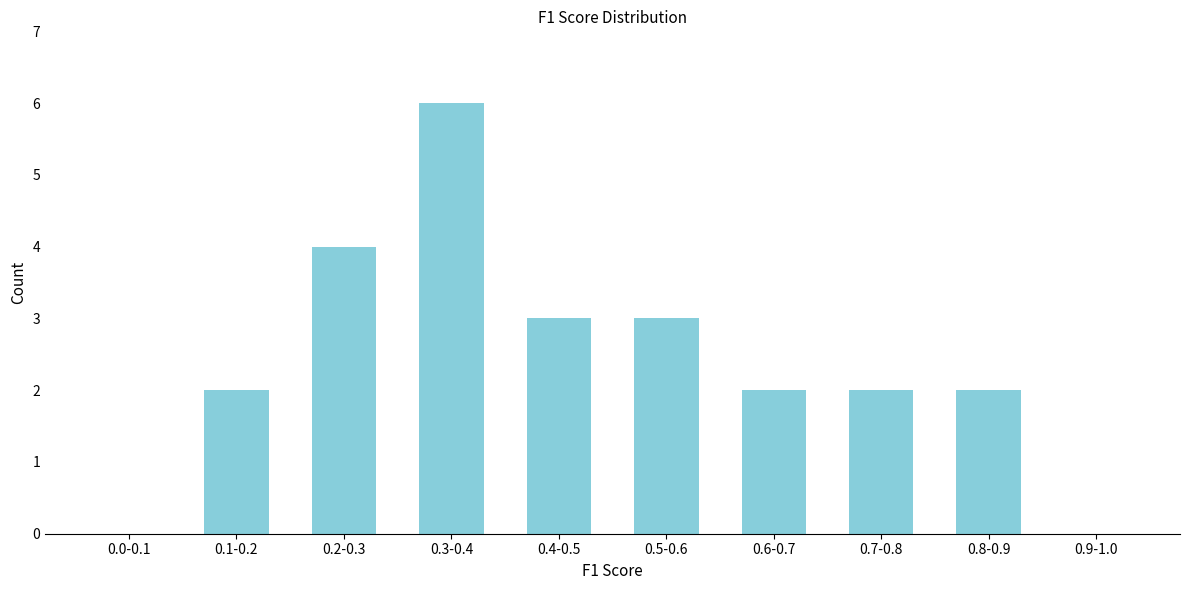

Reading right to left, what are all the values shown in this chart?

0.9-1.0=0	0.8-0.9=2	0.7-0.8=2	0.6-0.7=2	0.5-0.6=3	0.4-0.5=3	0.3-0.4=6	0.2-0.3=4	0.1-0.2=2	0.0-0.1=0